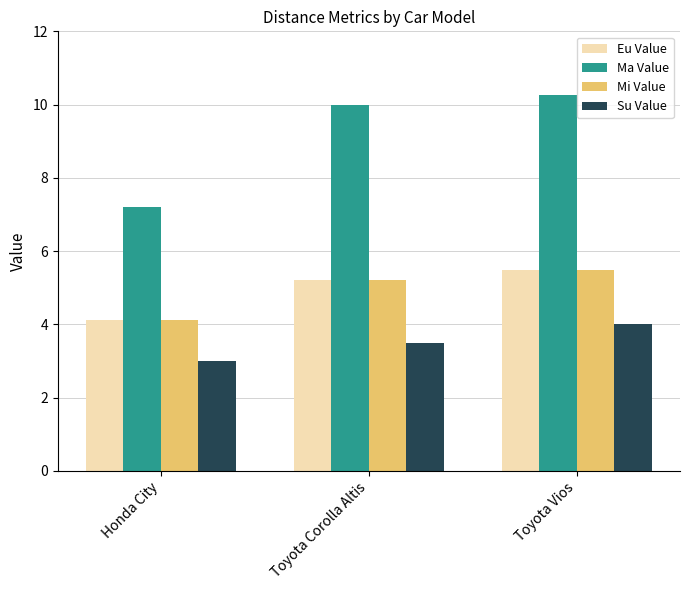

Which label corresponds to the largest value in the chart?

Toyota Vios